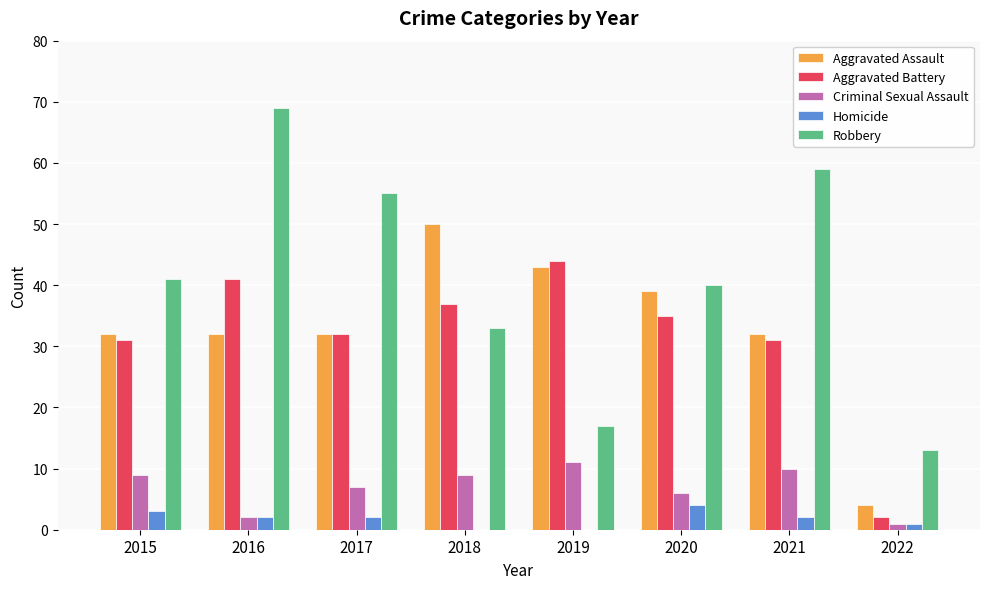

How many groups of bars are there?

8